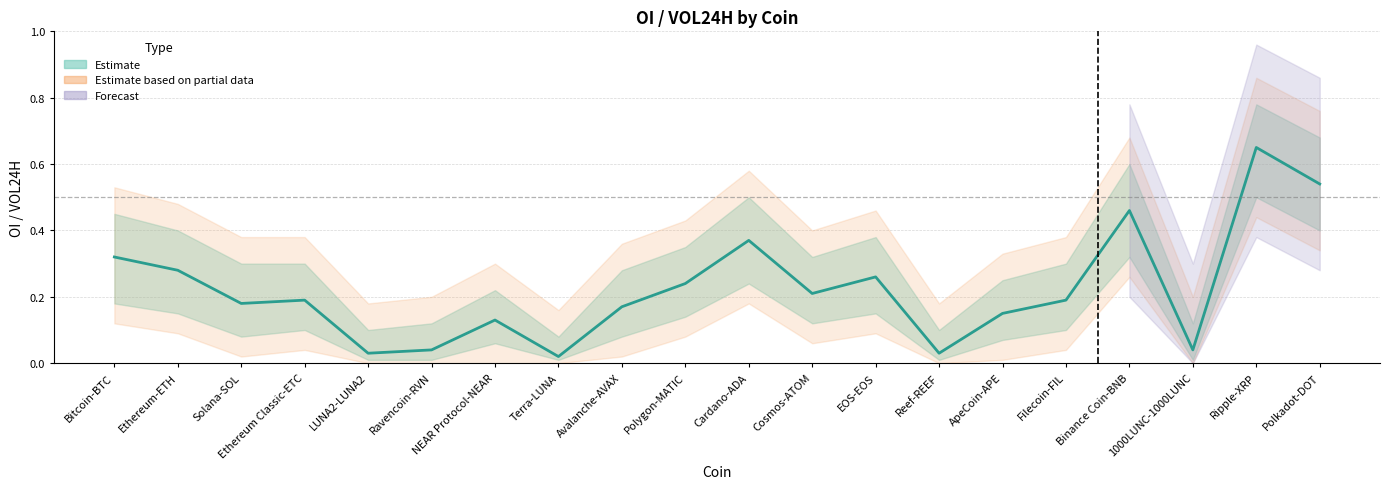

What is the sum of all values?

4.5